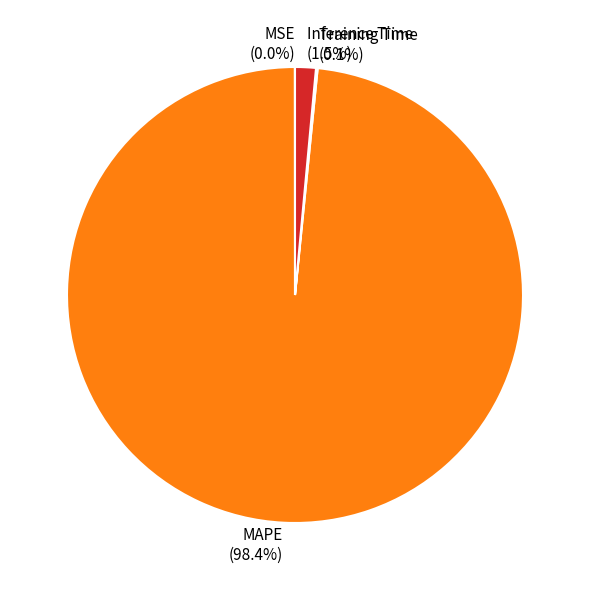

Which category has the biggest portion of the pie?

MAPE